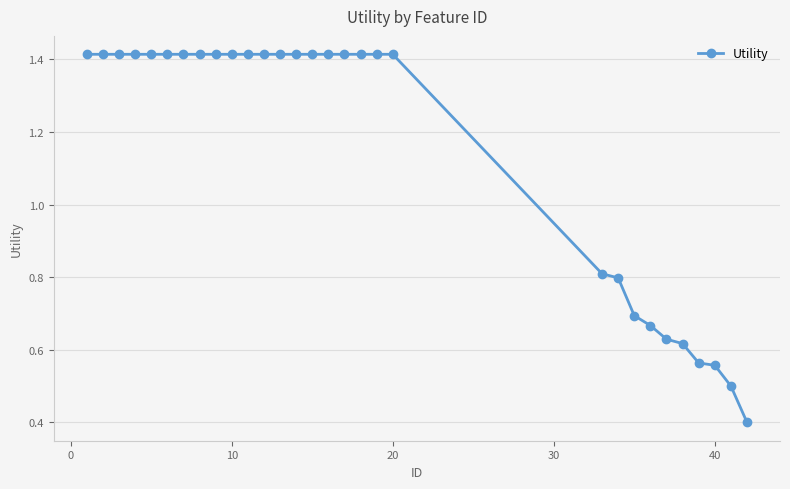

What is the value of the 22nd point from the left?

0.8